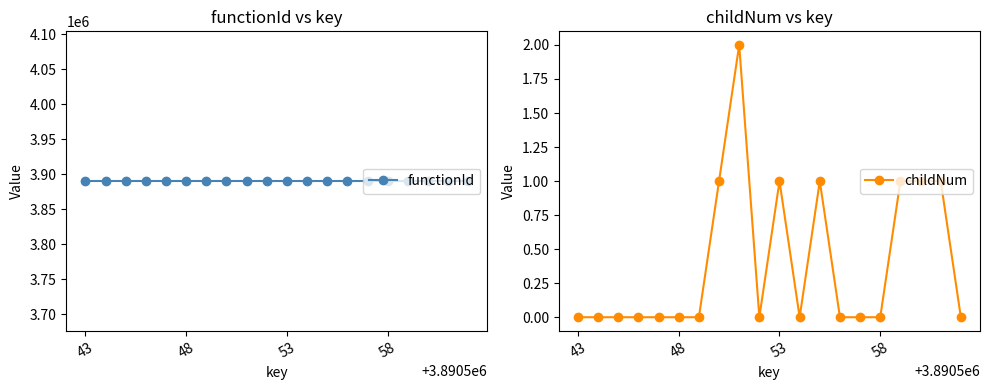

True or false: childNum has more than 2 interior local peaks.

True